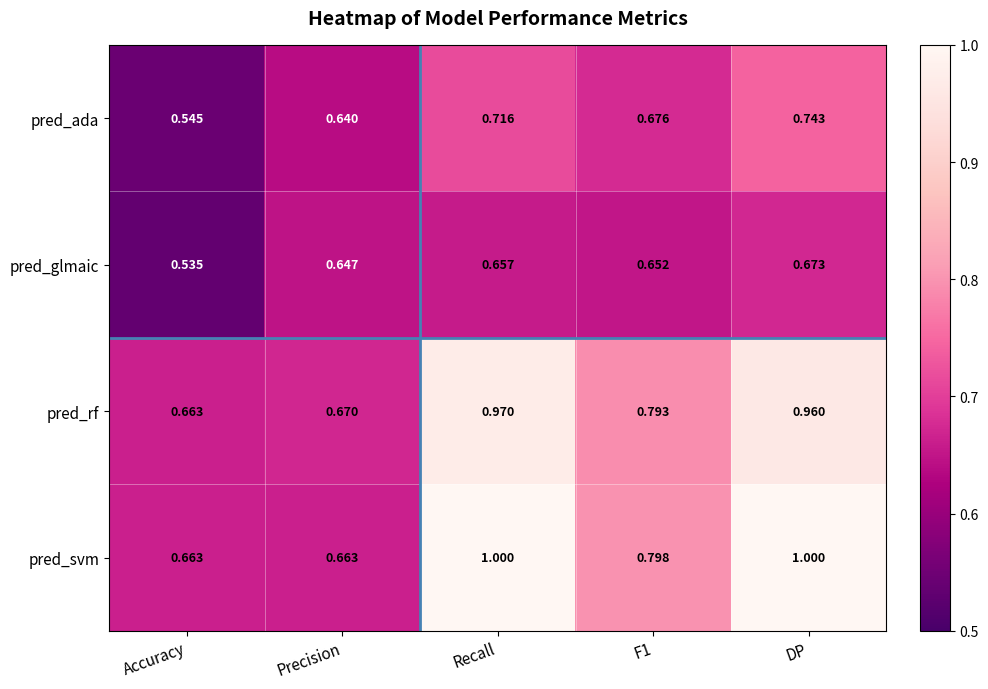

What is the total value across all series at Precision?

2.6